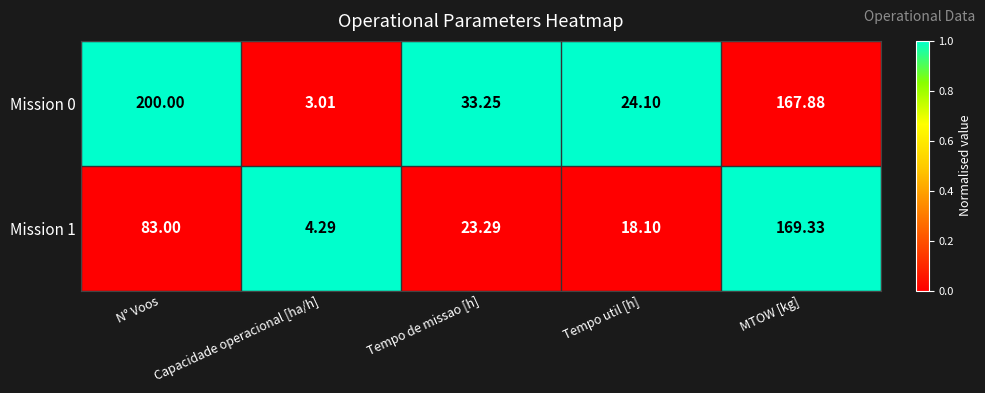

Which label corresponds to the smallest value in the chart?

Capacidade operacional [ha/h]